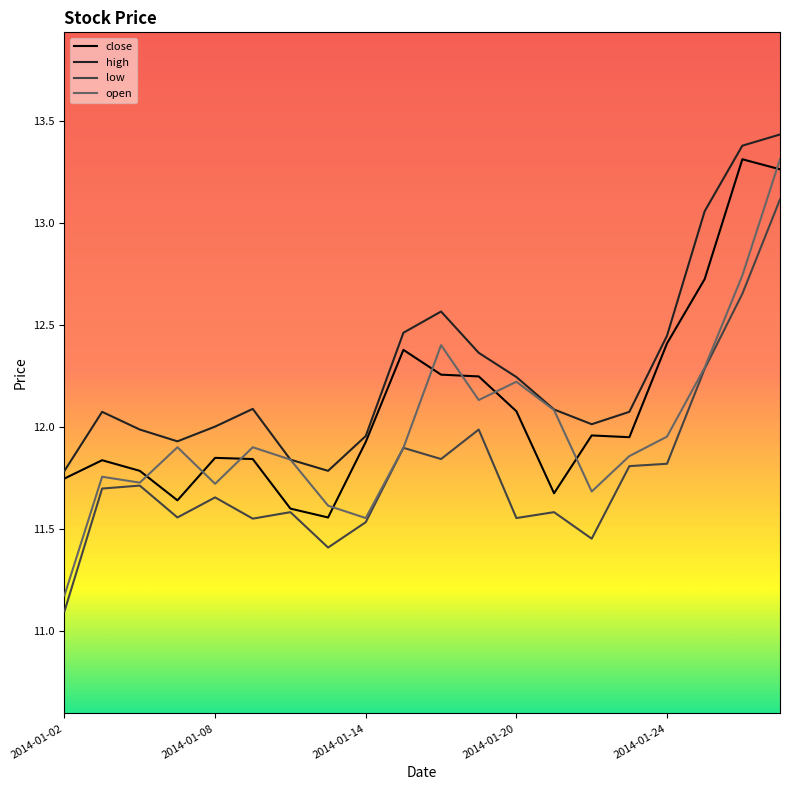

What is the greatest value displayed?

13.4